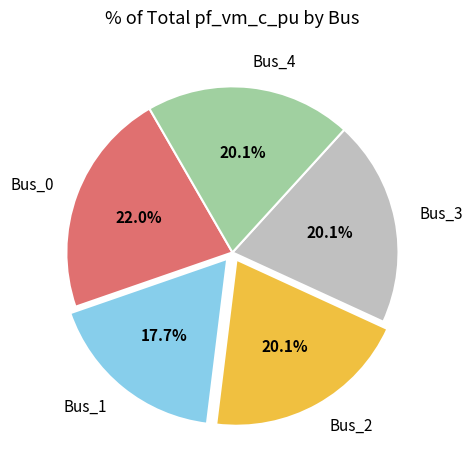

Is there any slice that represents more than half of the pie?

No